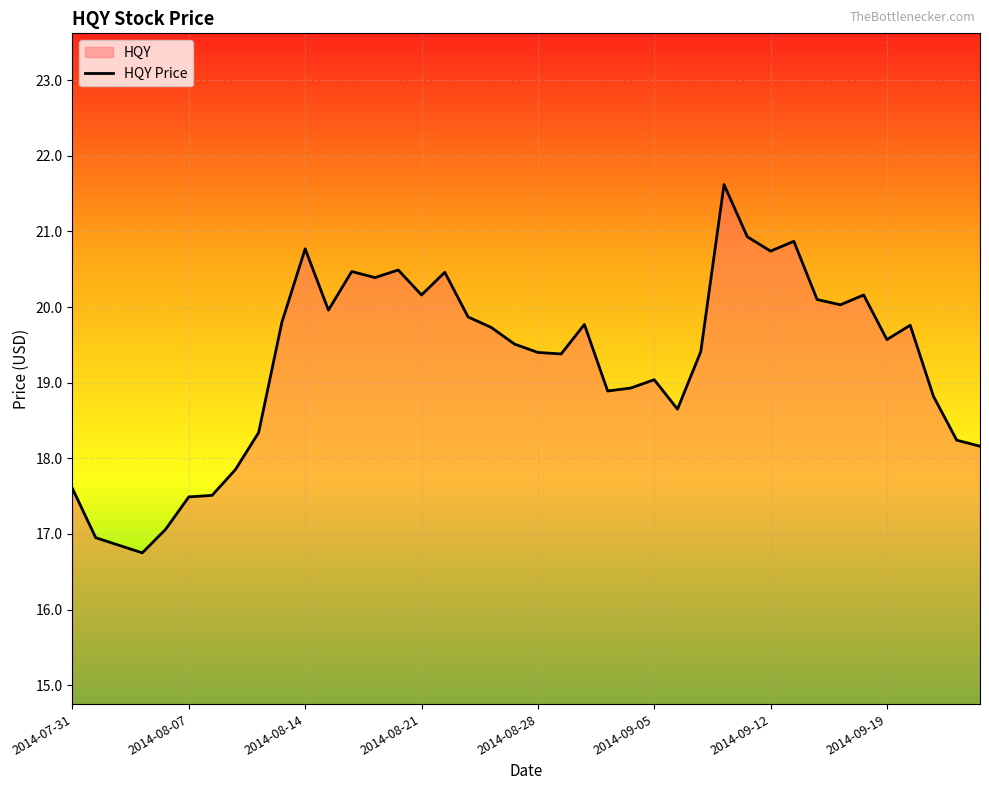

What is the maximum value shown in the chart?

21.6